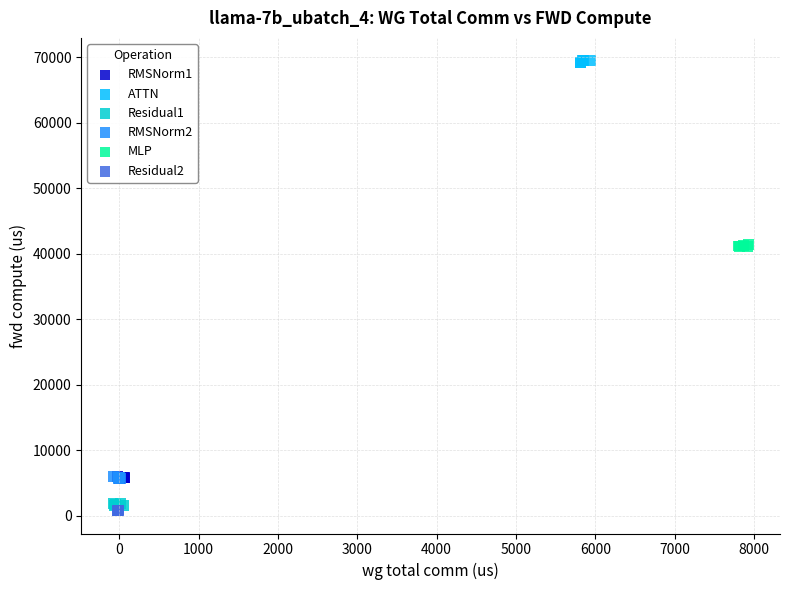

What are all the series names shown in the legend?

RMSNorm1, ATTN, Residual1, RMSNorm2, MLP, Residual2